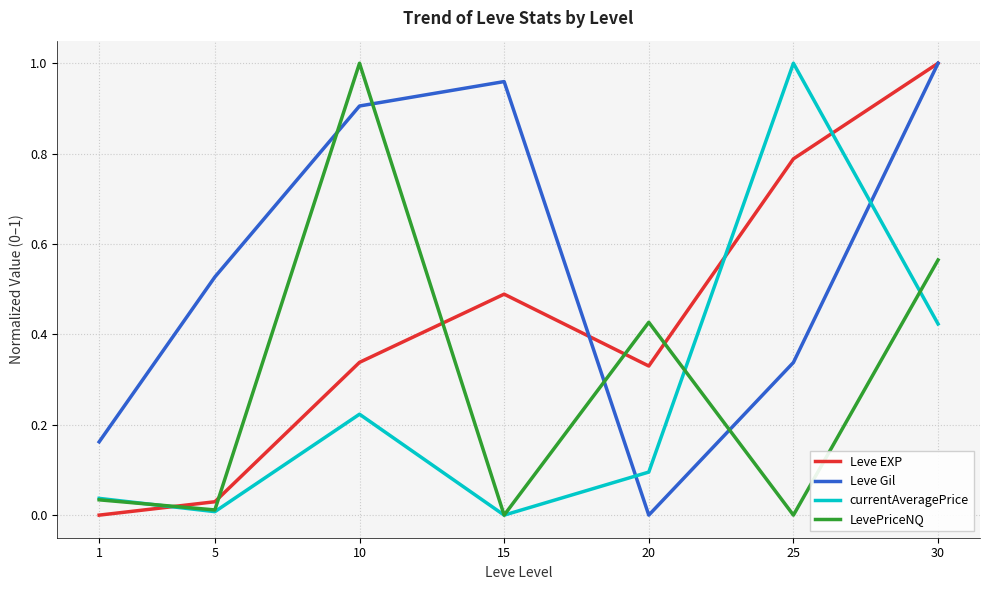

True or false: Leve Gil has a value of 0.7 at 30.

False